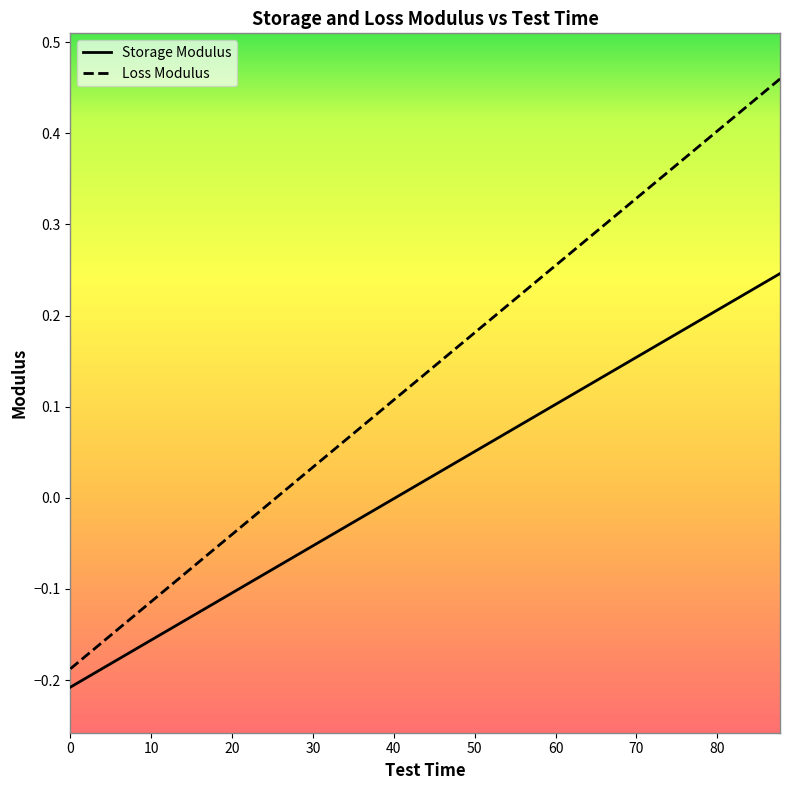

What is the difference between the maximum and minimum values in the Loss Modulus series?

0.6